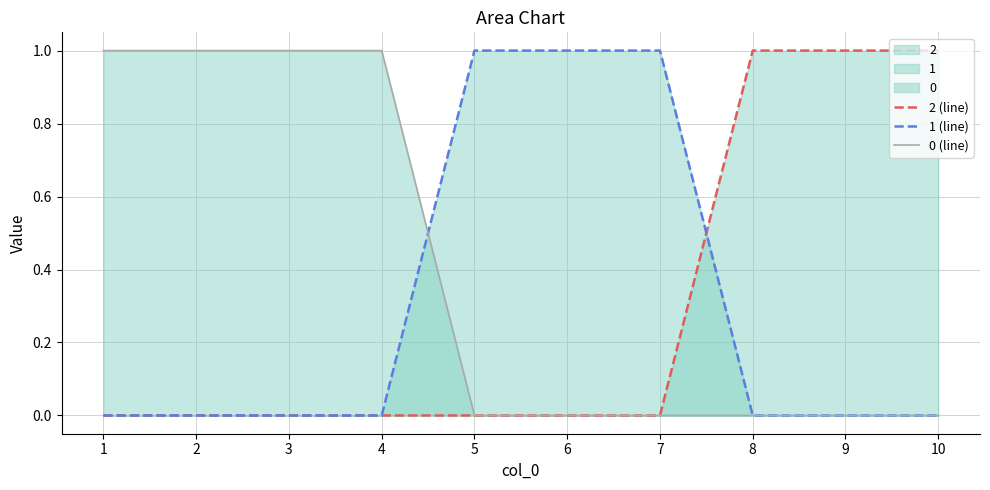

What is the difference between the maximum and second lowest values in the 1 (line) series?

1